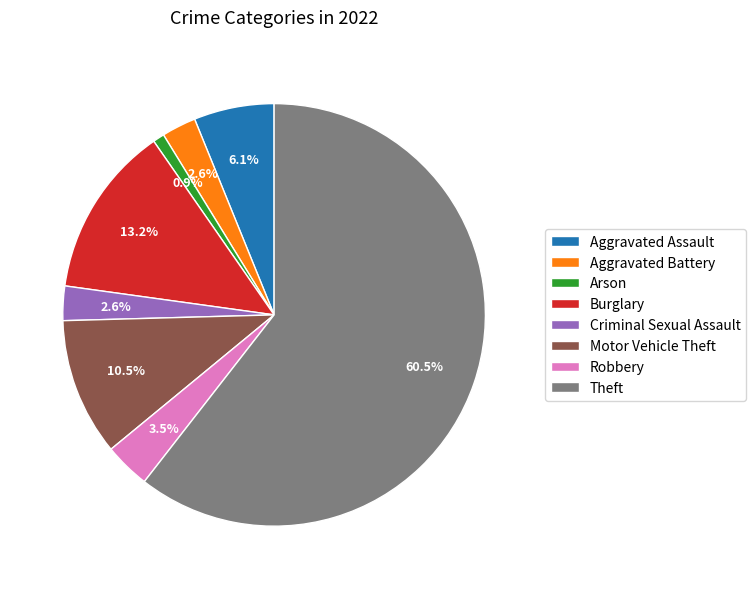

How many slices are in this pie chart?

8